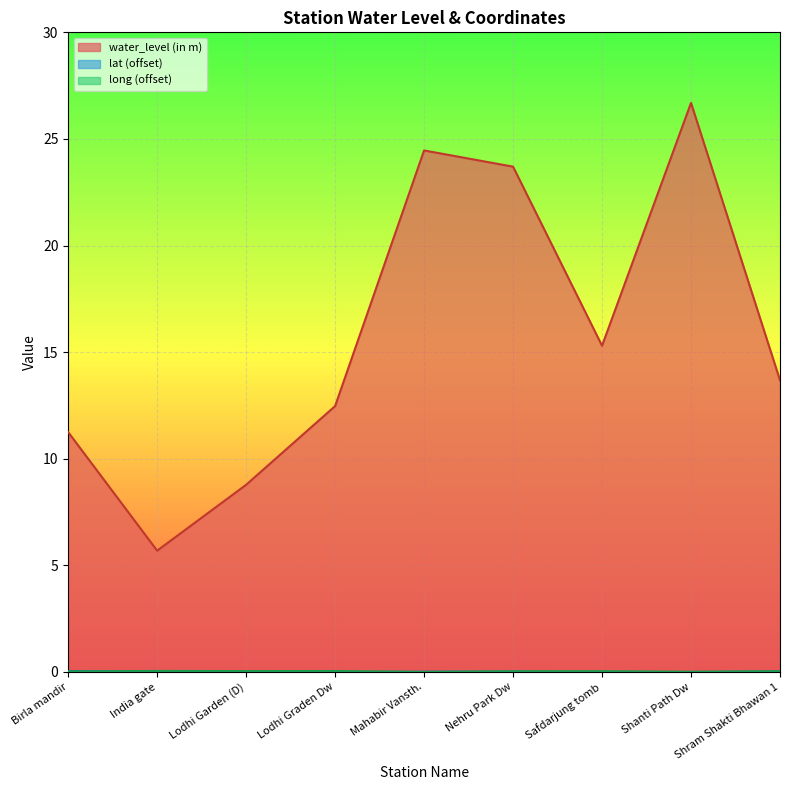

What is the total value across all series at Shanti Path Dw?

26.7